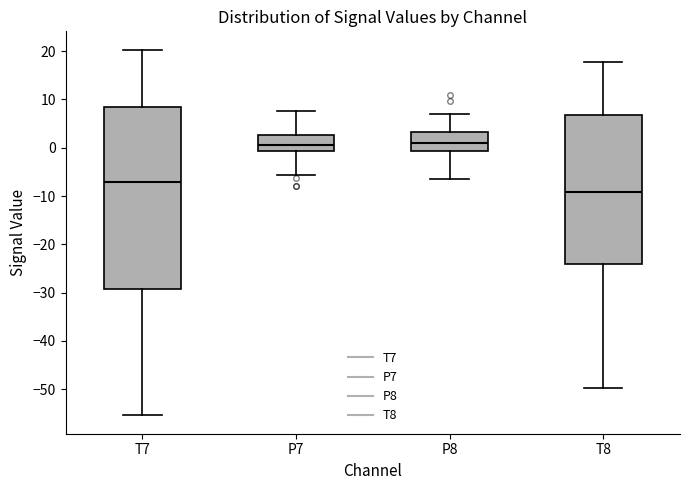

Comparing the boxes themselves (not the whiskers), which one is the tallest?

T7